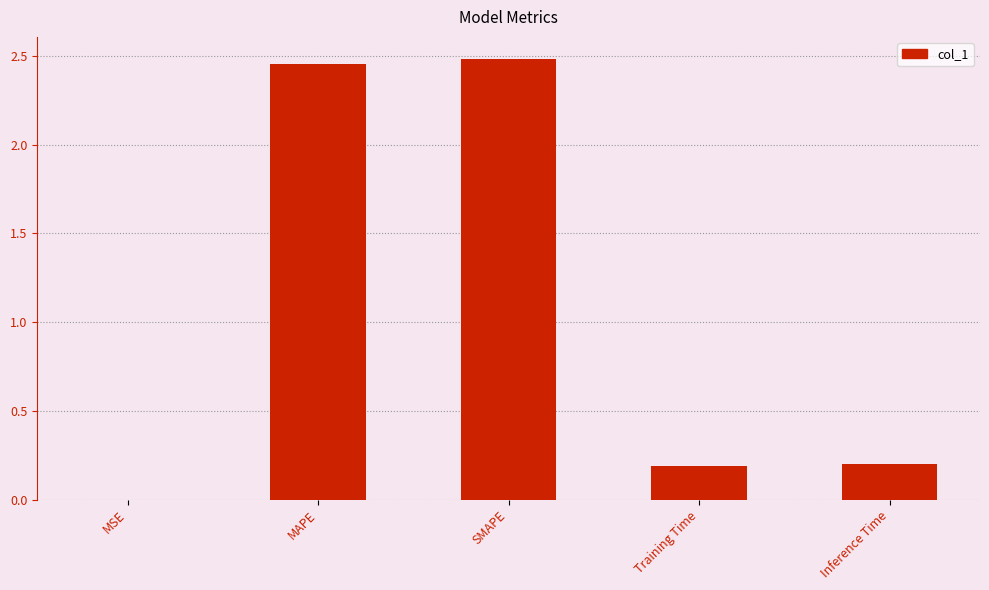

What is the sum of all values?

5.3